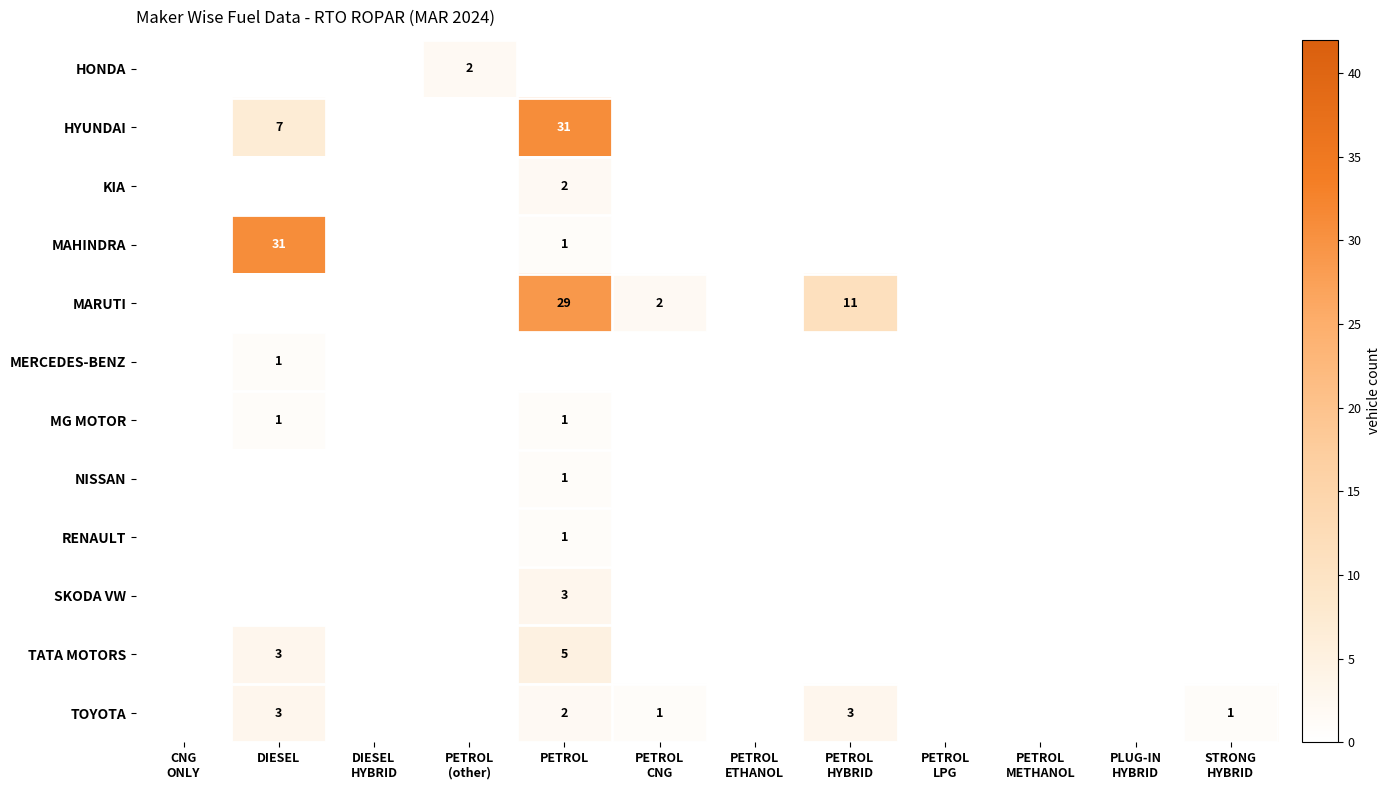

What is the total value across all series at PETROL
(other)?

2